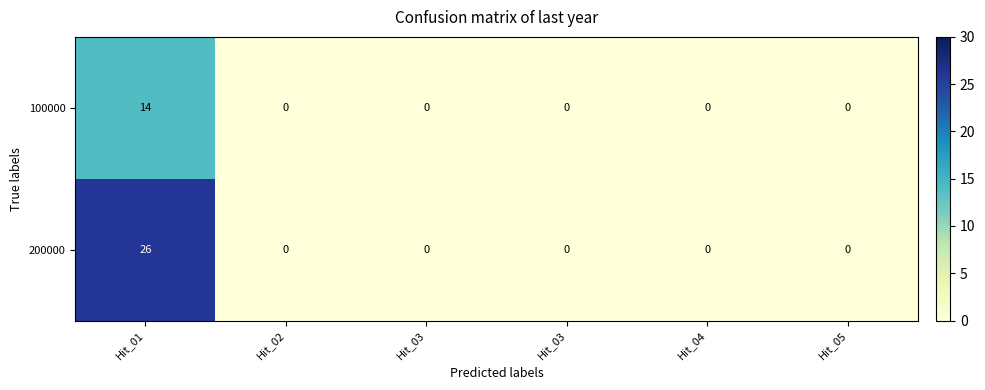

Between Hit_02 and Hit_03, which series saw the biggest shift?

100000